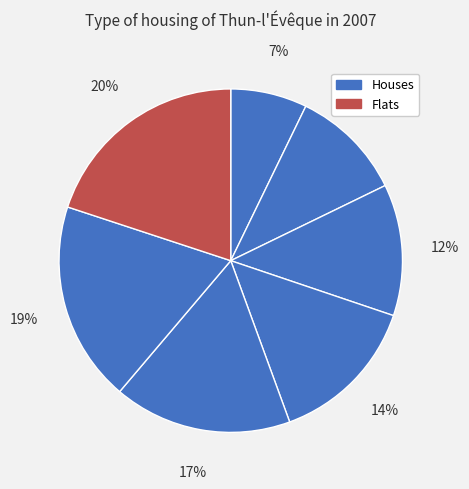

Does any single category account for the majority?

No